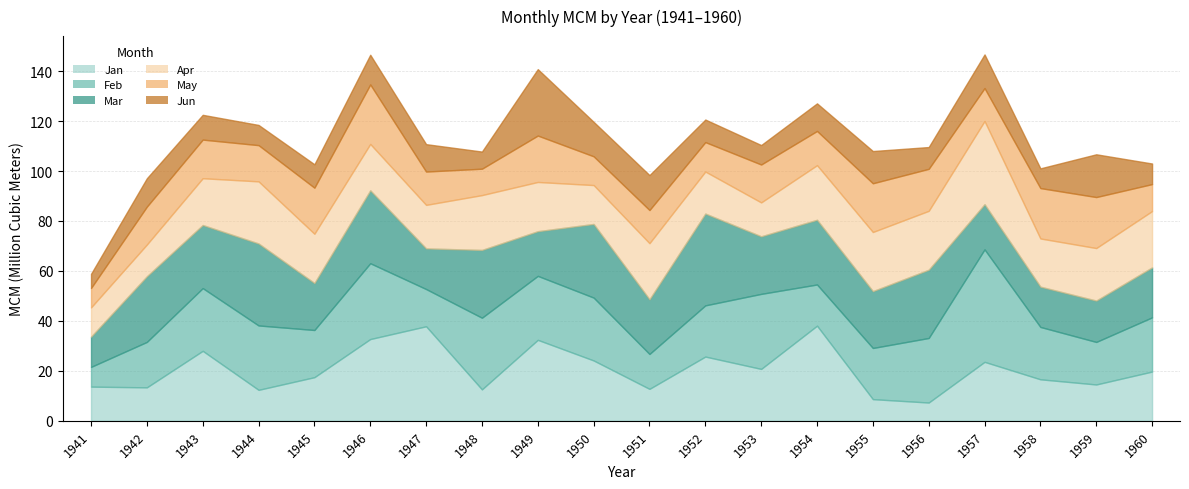

True or false: Feb has a value of 13.5 at 1944.

False